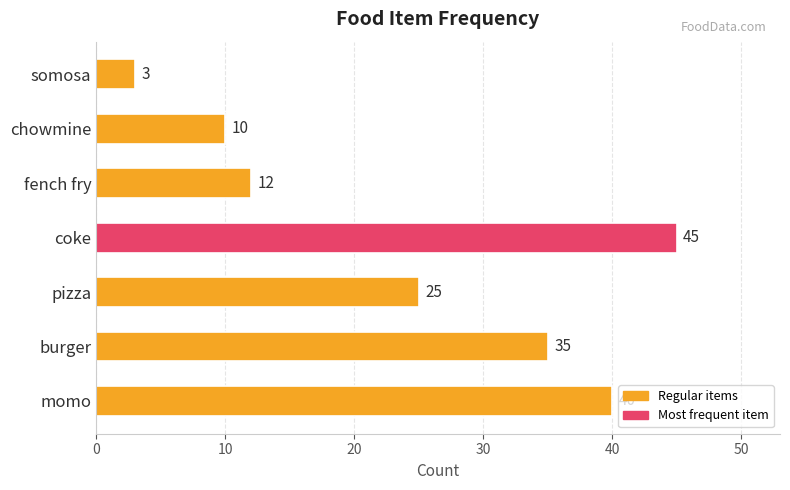

What is the maximum value shown in the chart?

45